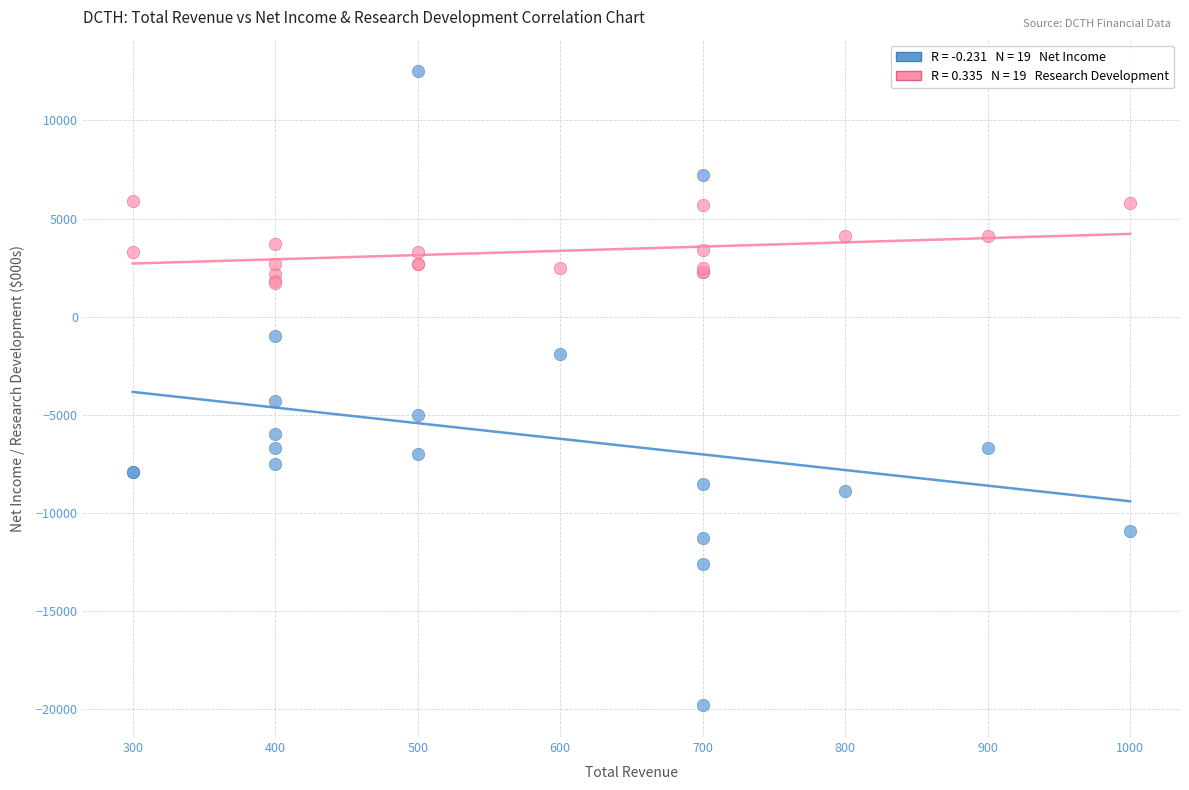

Across all series, what Y value is closest to -3650?

-4300